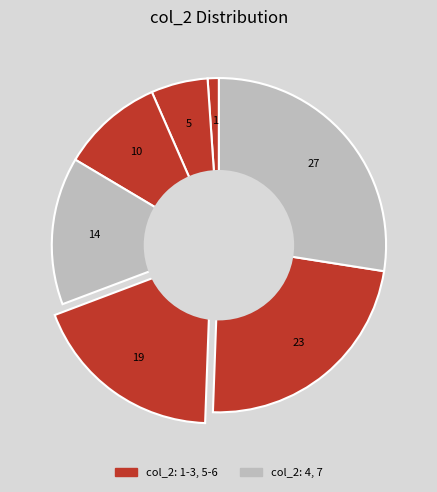

What is the smallest slice in the pie chart?

1